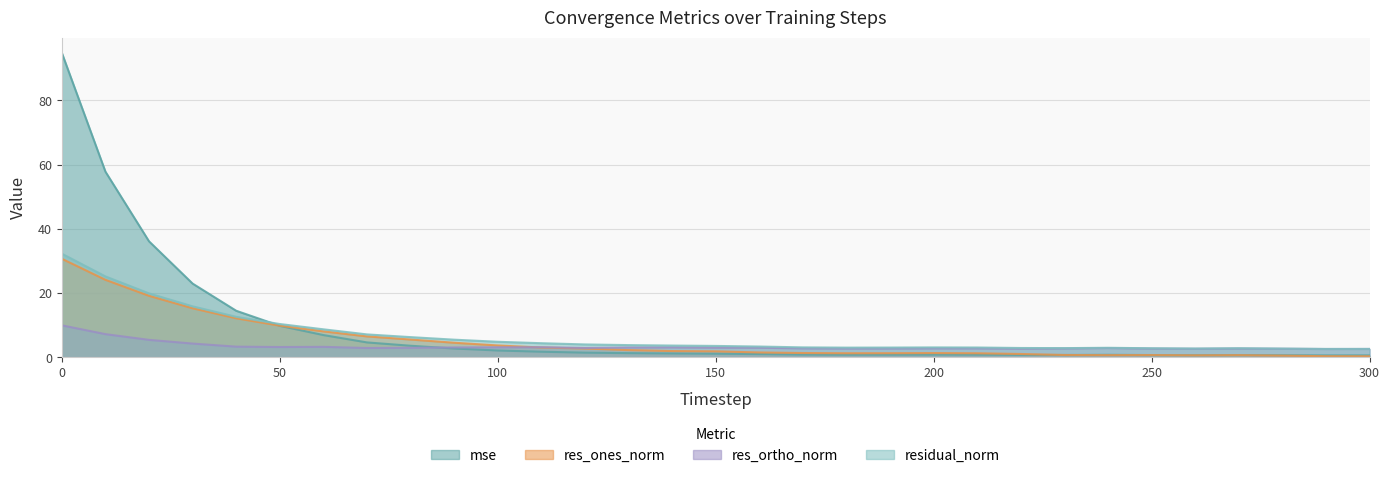

At which label is res_ones_norm closest to 15?

30